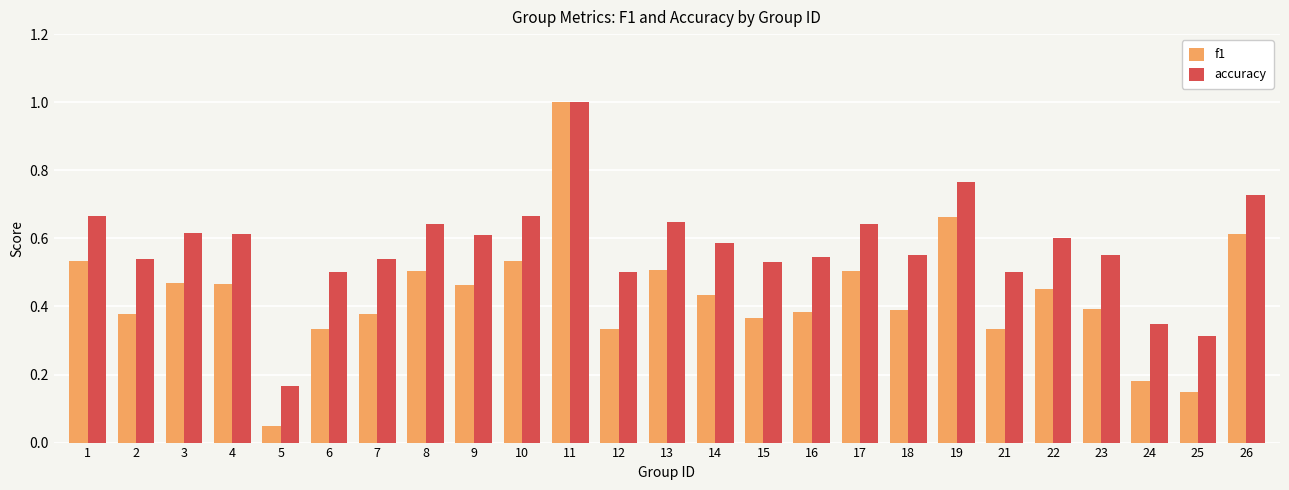

How many groups of bars are there?

25